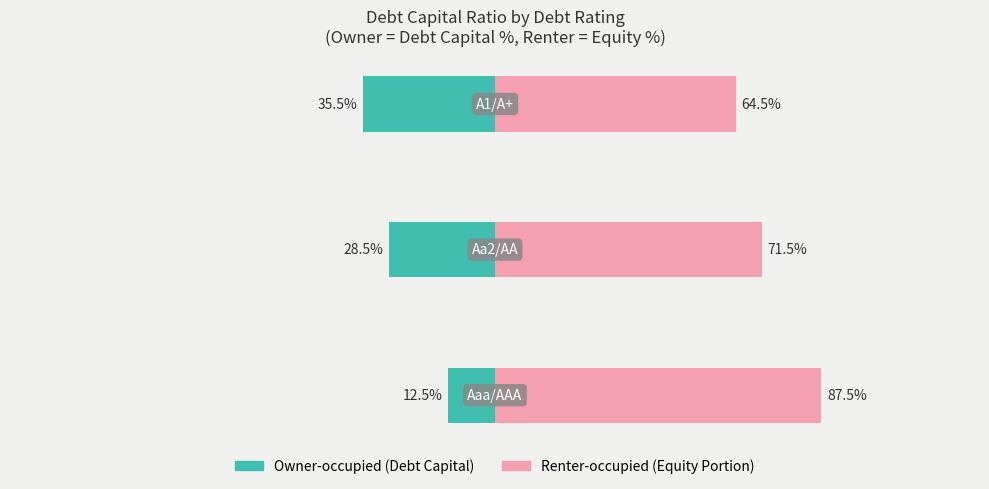

Which series has the largest range (max minus min)?

Owner-occupied